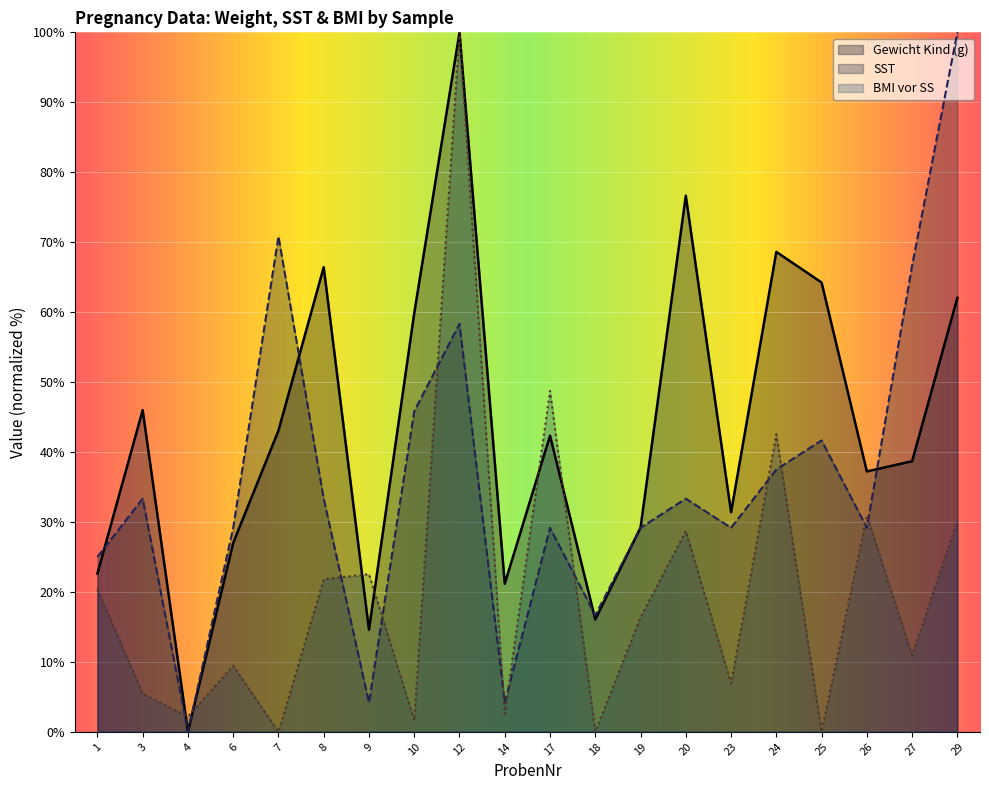

Rank the series at 29 from highest to lowest value.

SST, Gewicht Kind (g), BMI vor SS